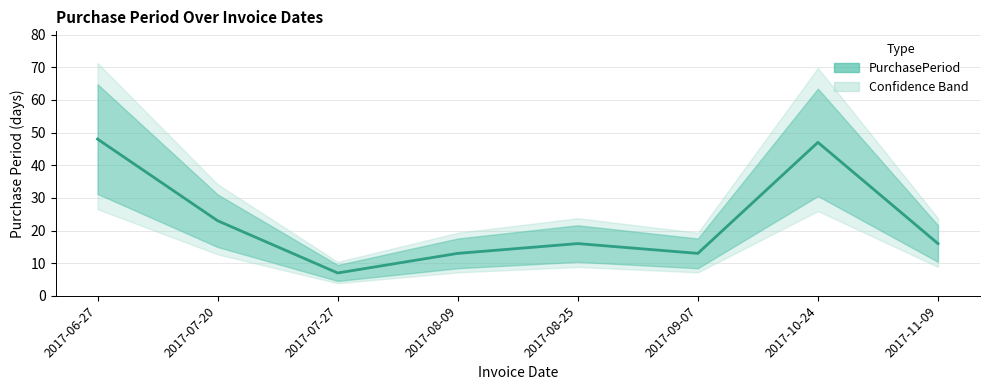

How many data points does each series have?

8